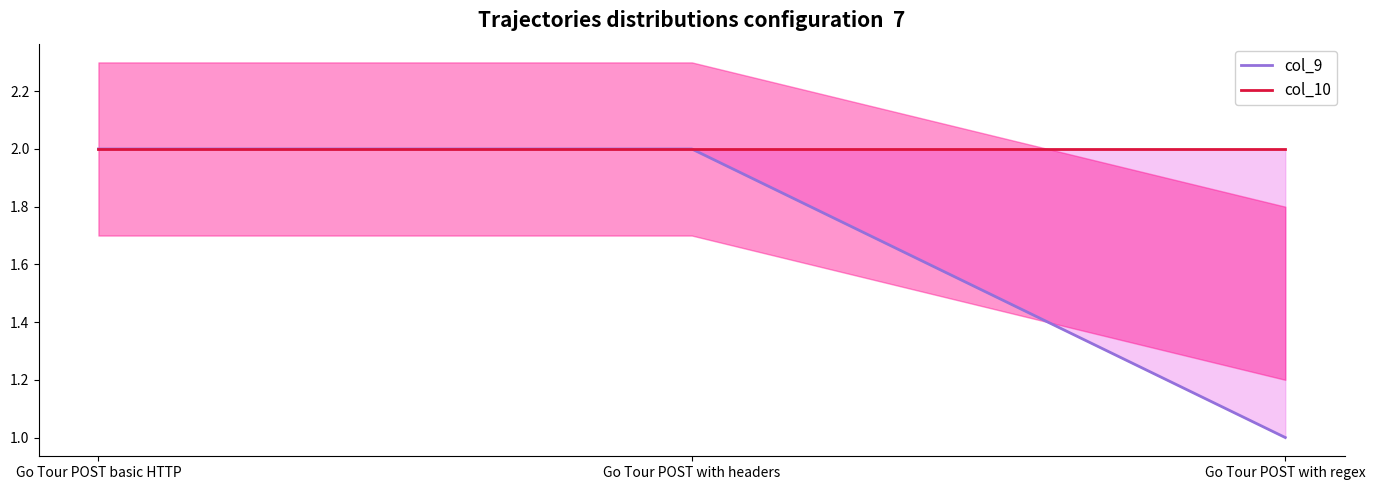

The col_9 series shows 0 at Go Tour POST with regex. True or false?

False